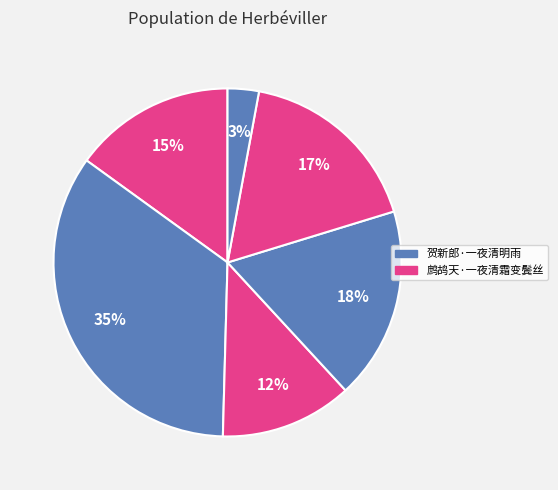

How many segments does this pie chart have?

6